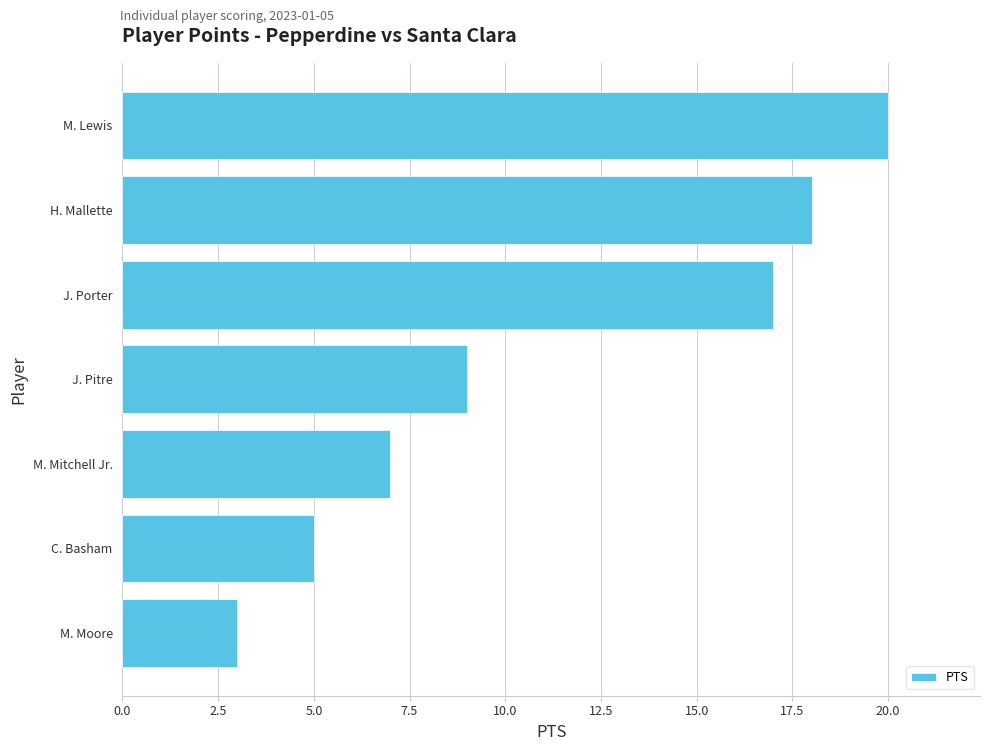

What is the difference between the maximum and second lowest values?

15